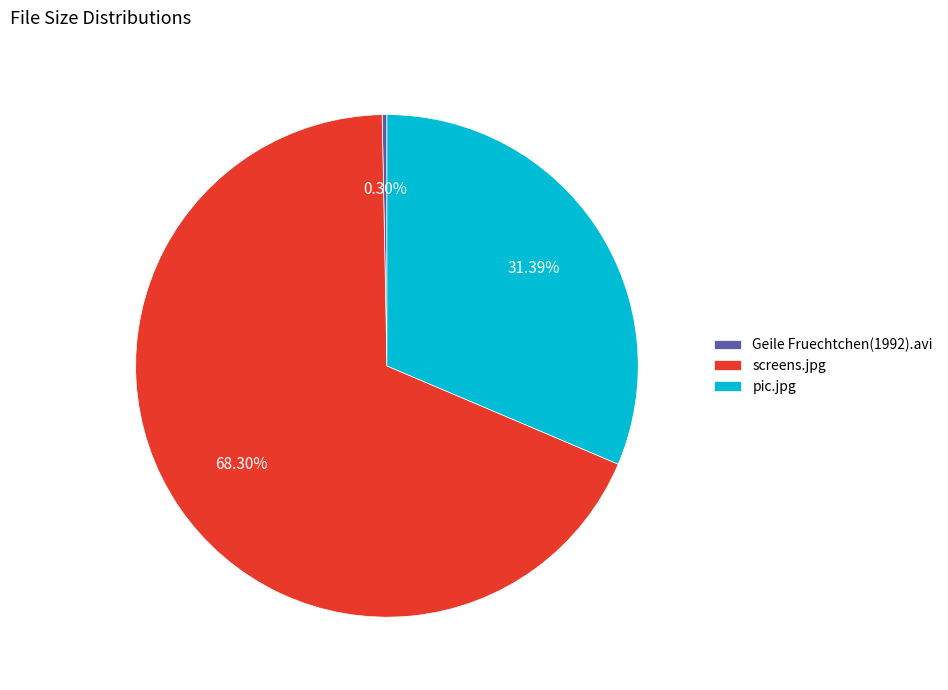

To the nearest percent, what is the difference between the Geile Fruechtchen(1992).avi and pic.jpg slice percentages?

31%